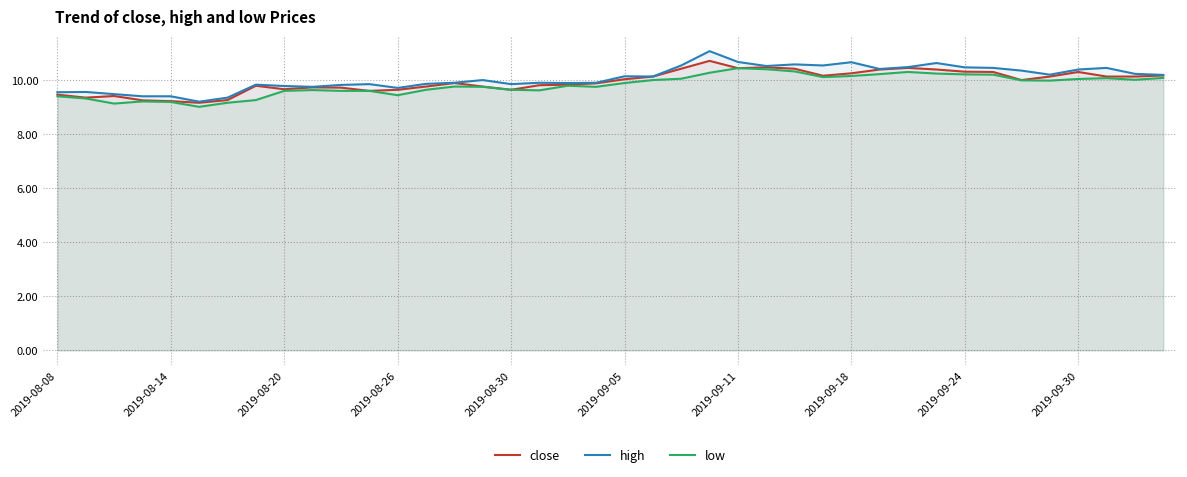

True or false: close and high intersect in this chart.

False